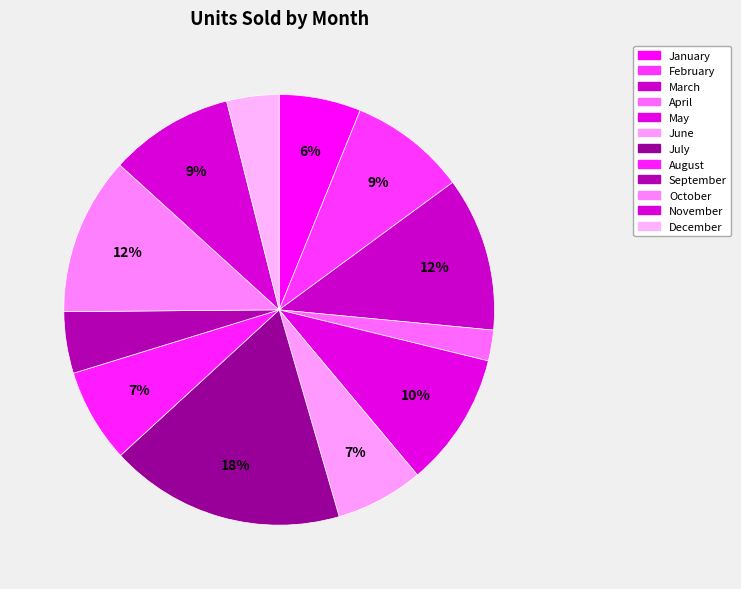

Which slice is the smallest?

April